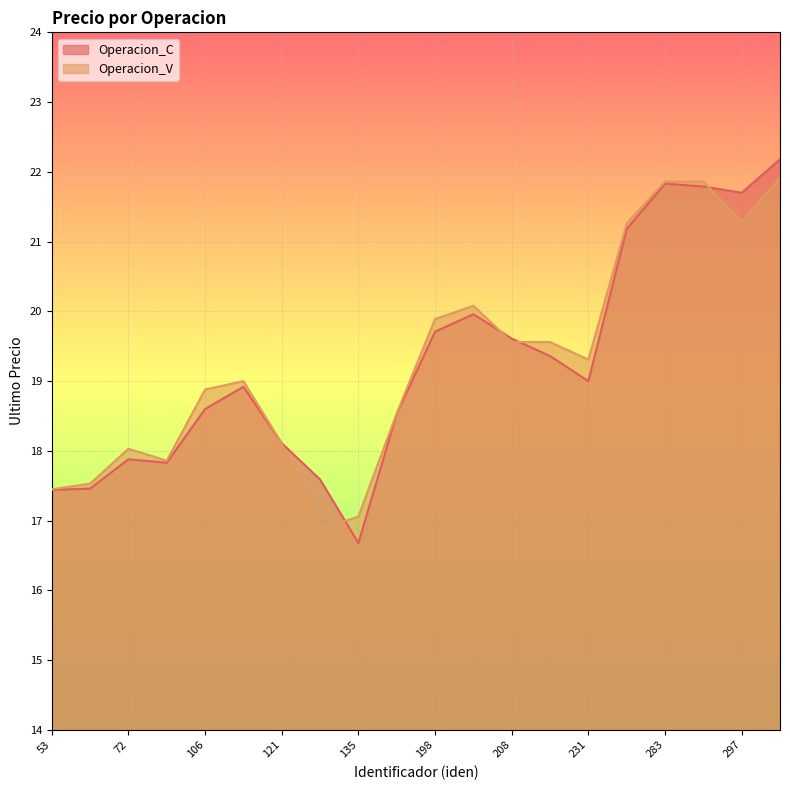

Reading right to left, list all the values displayed in this chart.

Operacion_C: 22.2	21.7	21.8	21.8	21.2	19.0	19.4	19.6	20.0	19.7	18.5	16.7	17.6	18.1	18.9	18.6	17.8	17.9	17.5	17.4
Operacion_V: 21.9	21.3	21.9	21.9	21.3	19.3	19.6	19.6	20.1	19.9	18.5	17.1	16.9	18.1	19.0	18.9	17.9	18.0	17.5	17.4